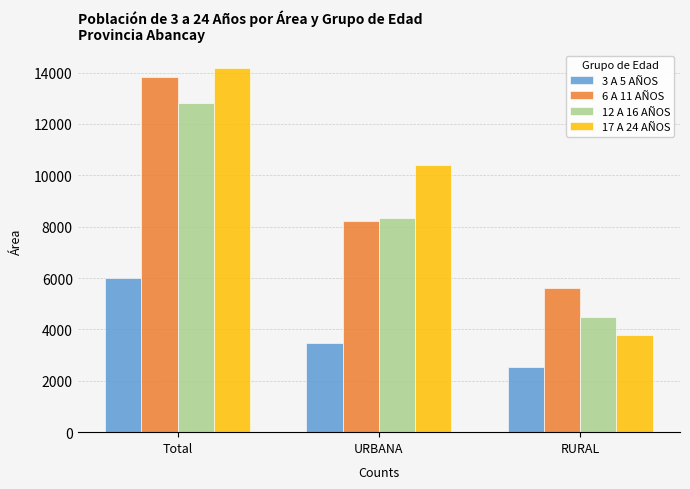

Reading right to left, what are all the values shown in this chart?

3 A 5 AÑOS: 2531	3469	6000
6 A 11 AÑOS: 5600	8231	13831
12 A 16 AÑOS: 4477	8340	12817
17 A 24 AÑOS: 3765	10405	14170